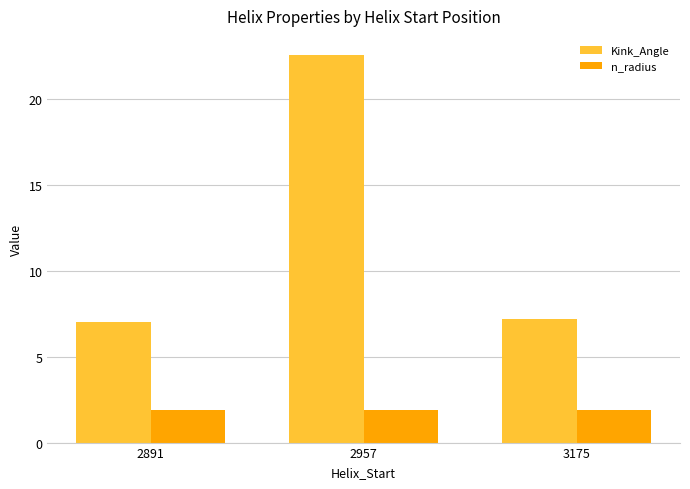

Rank the series by their maximum value, from lowest to highest.

n_radius, Kink_Angle